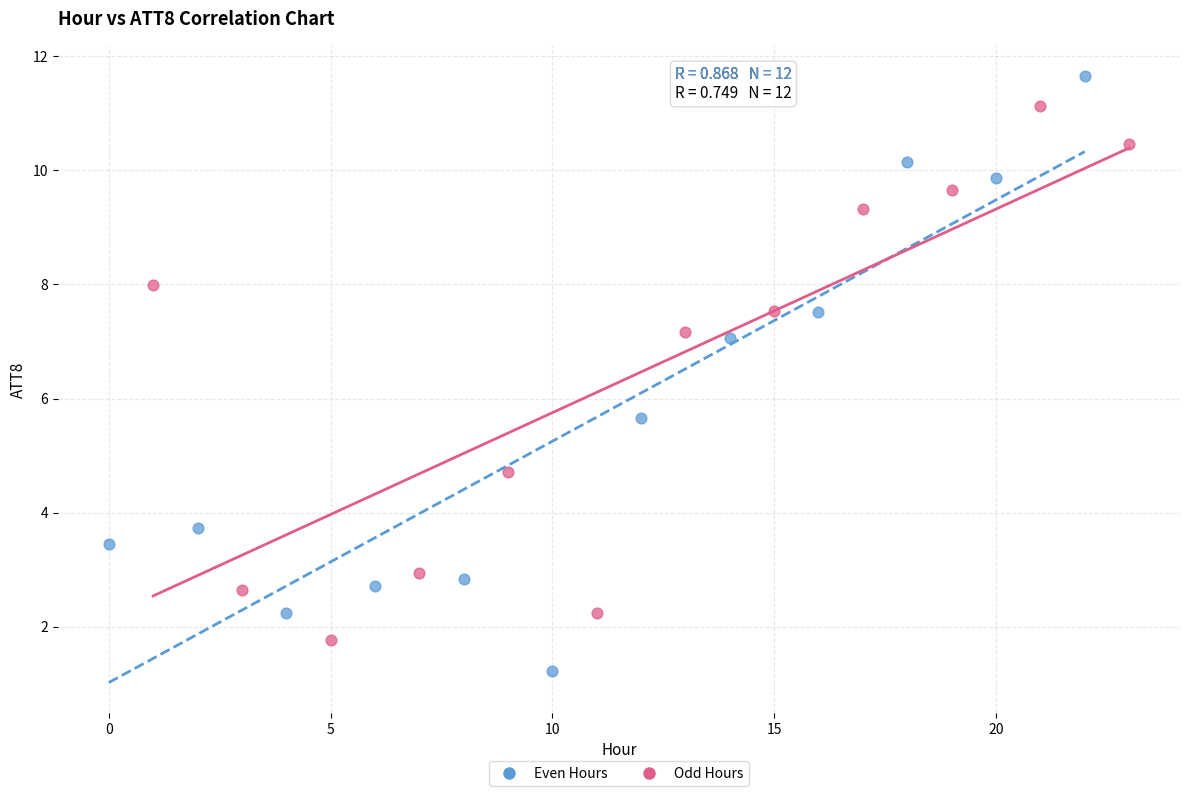

Which series contains the highest Y value?

Even Hours